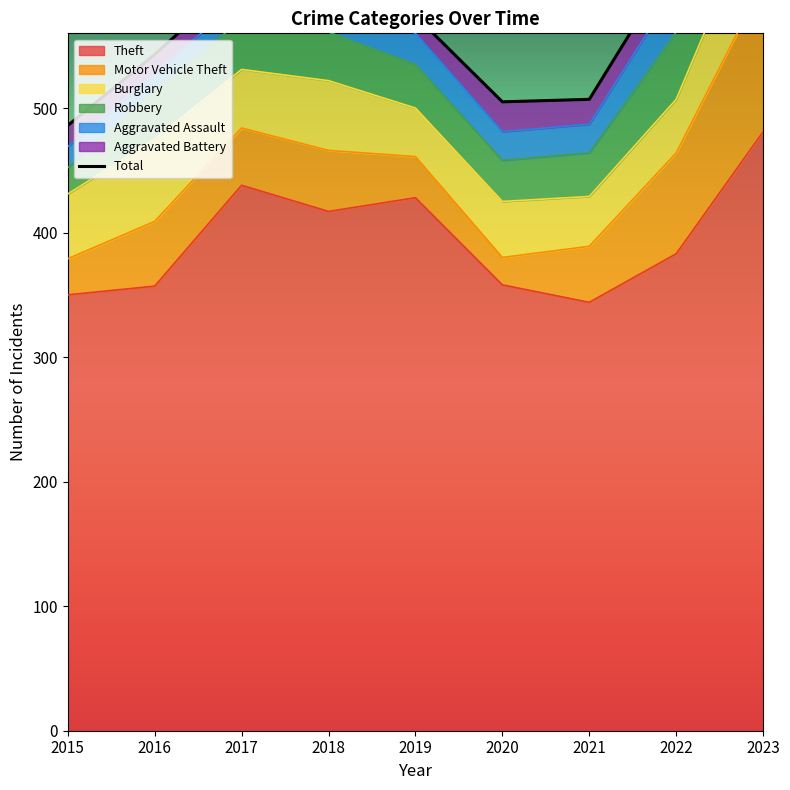

At which label does Aggravated Battery first exceed 18?

2020